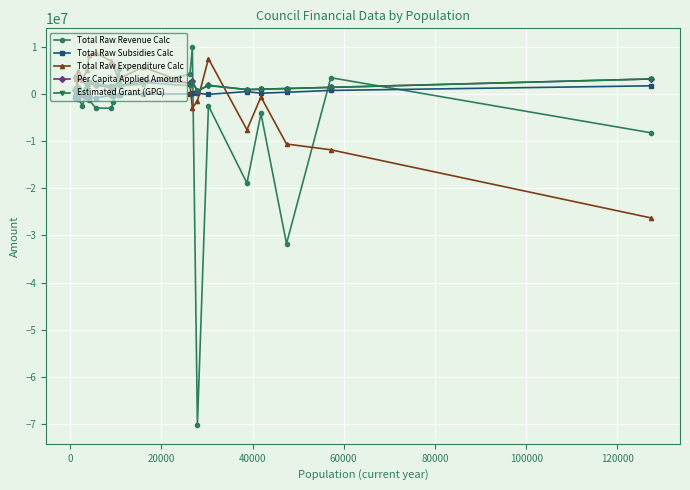

Which series has the widest spread of values?

Total Raw Revenue Calc